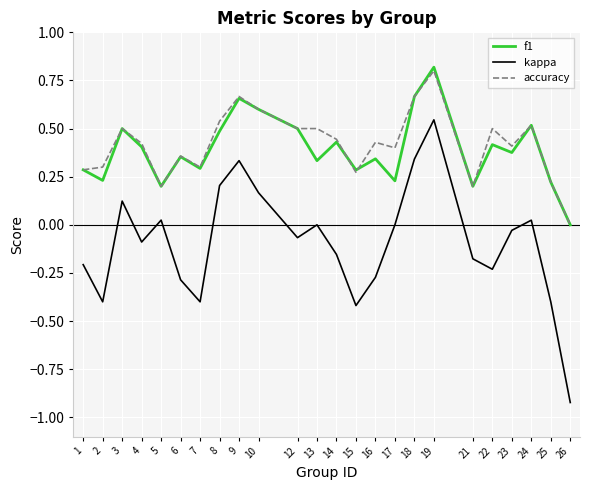

What is the highest value of the accuracy series?

0.8